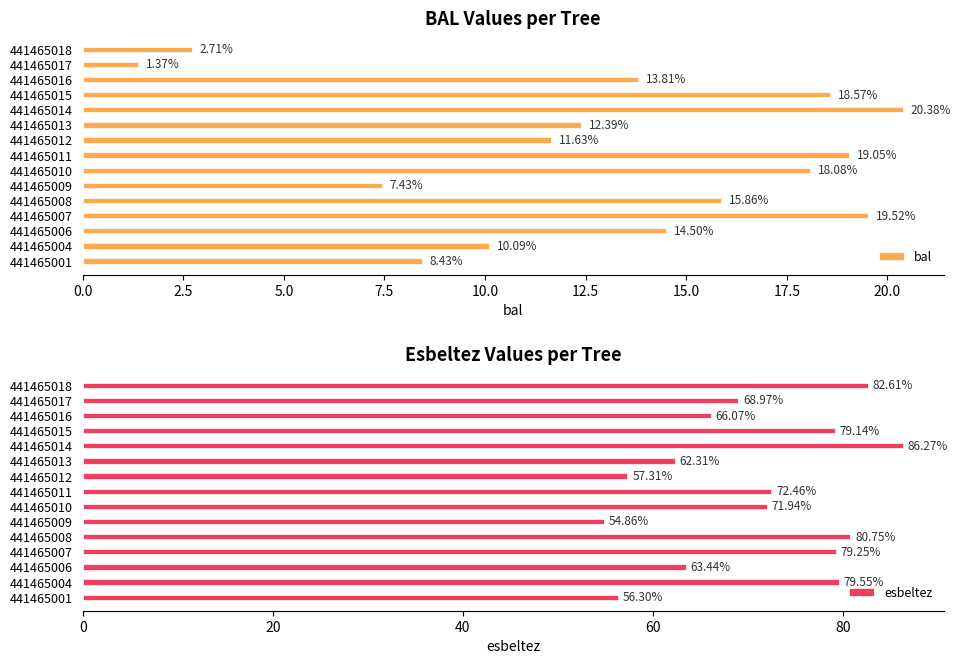

List the series in order of their overall mean, highest first.

esbeltez, bal